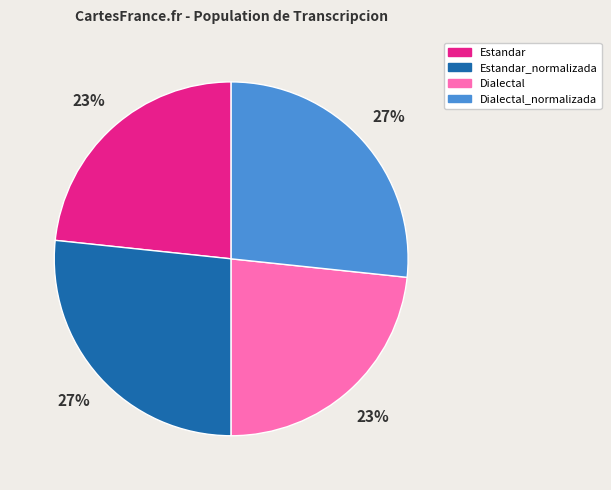

Is the sum of Estandar and Dialectal greater than half?

No